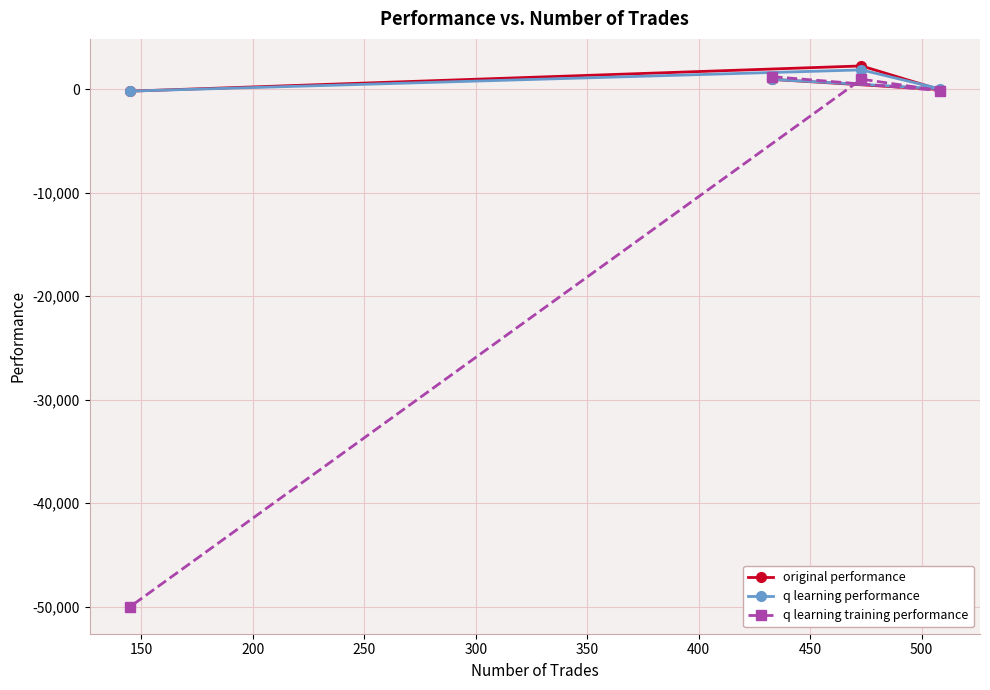

Reading left to right, transcribe all the data shown in this chart.

original performance: 950.0	-30.2	2252.6	-185.3
q learning performance: 951.2	52.3	1869.4	-180.2
q learning training performance: 1218.1	-124.4	974.1	-50000.0